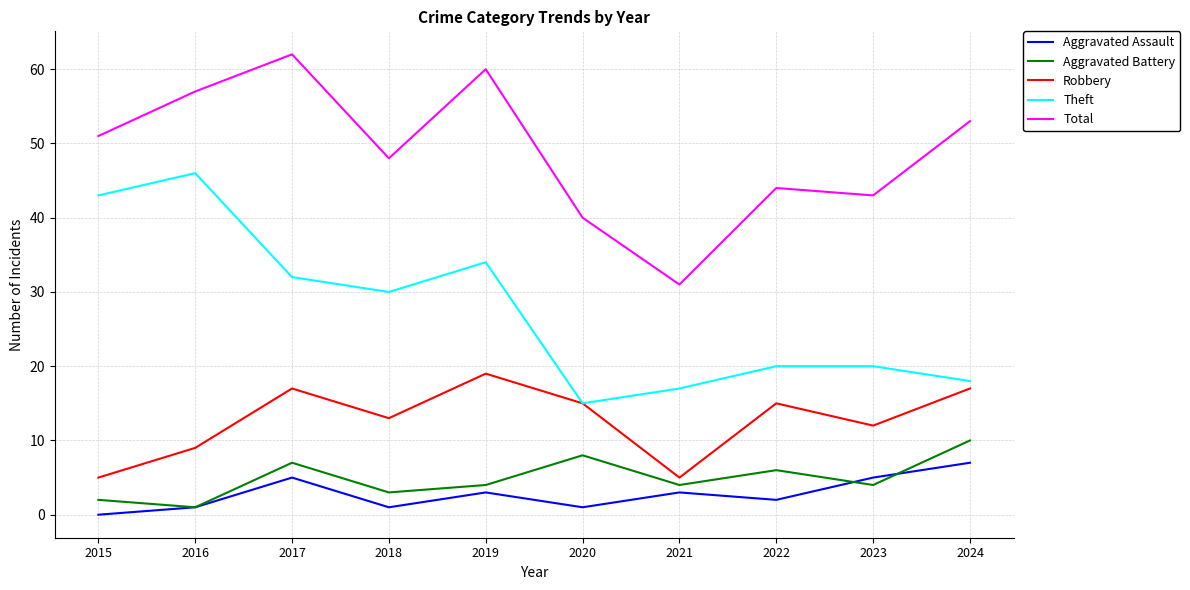

The value of Total at 2022 is 44. True or false?

True